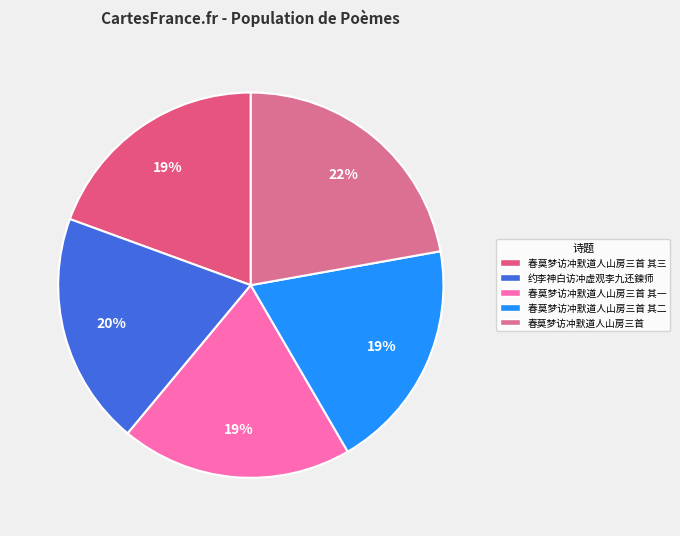

How many slices are in this pie chart?

5